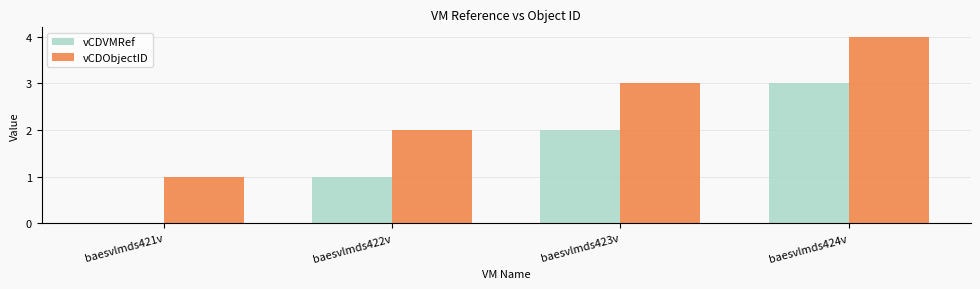

What is the sum of the vCDVMRef values at baesvlmds424v and baesvlmds423v?

5